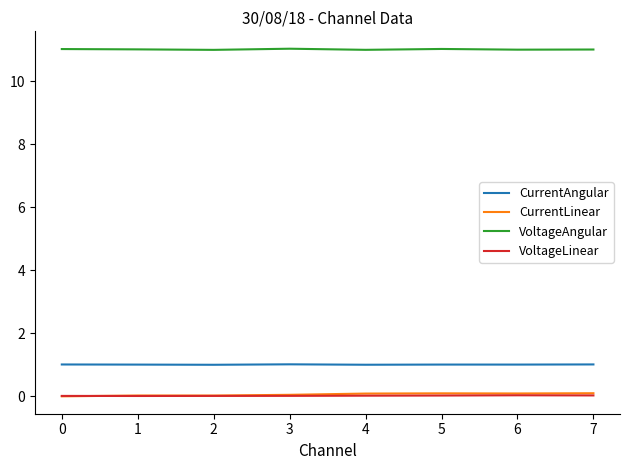

Which series has the largest total across all categories?

VoltageAngular